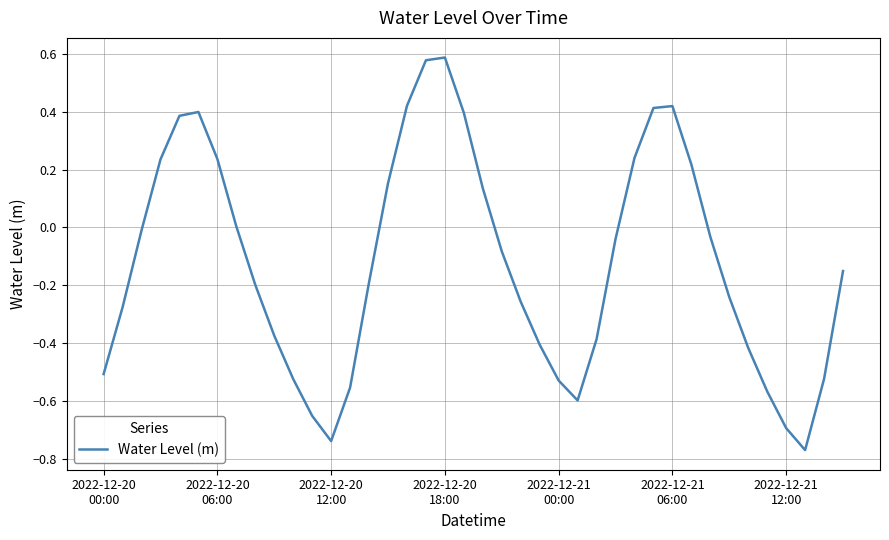

What is the difference between the maximum and minimum values?

1.4